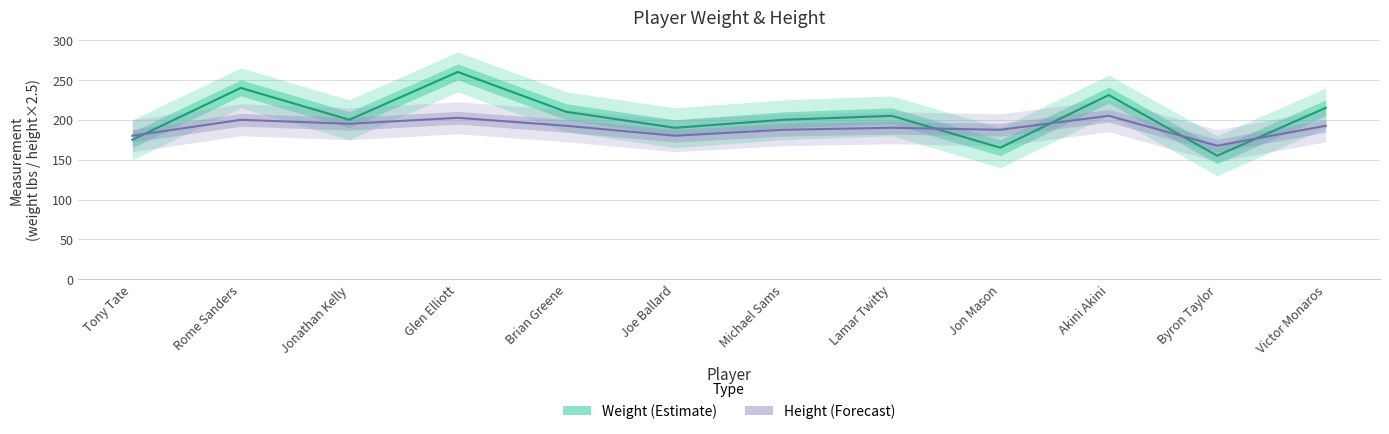

What is the highest value of the height series?

205.0